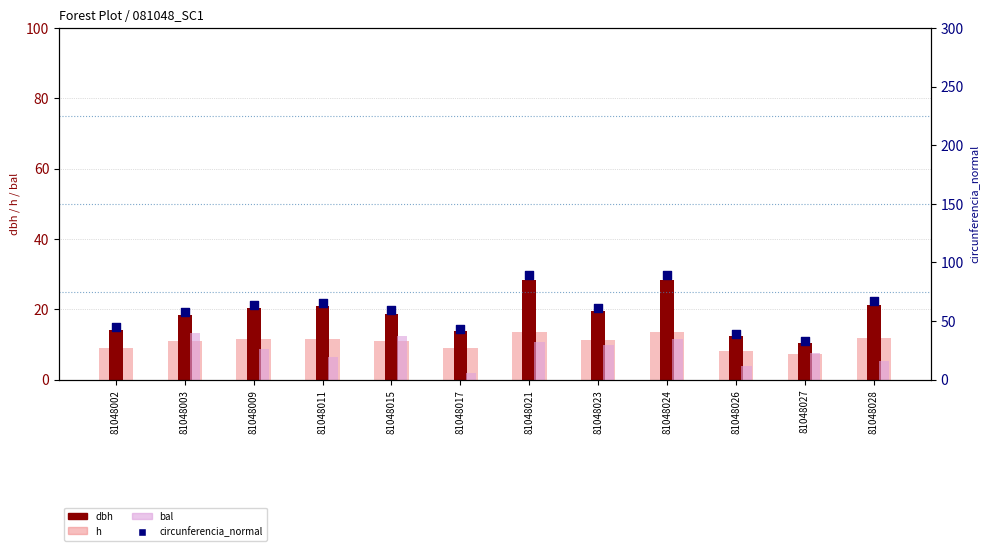

What are all the series names shown in the legend?

h, dbh, bal, circunferencia_normal